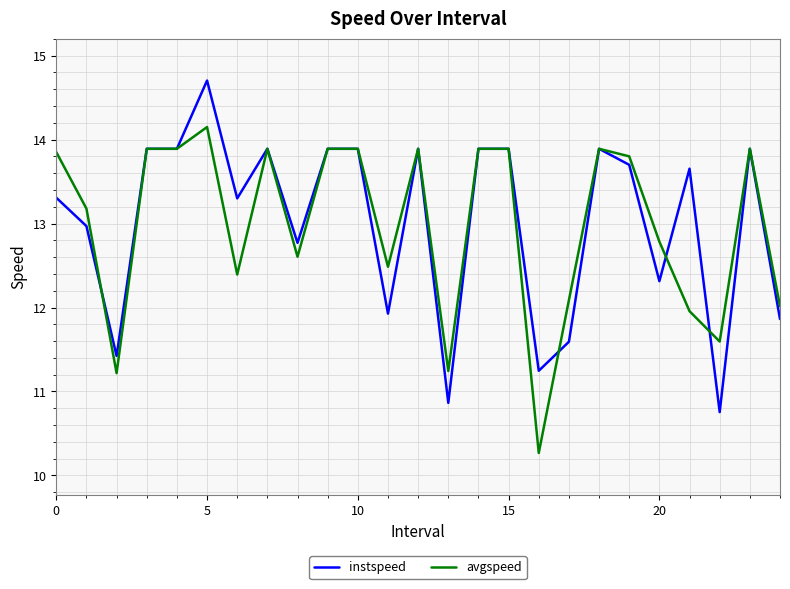

What is the minimum value shown in the chart?

10.3